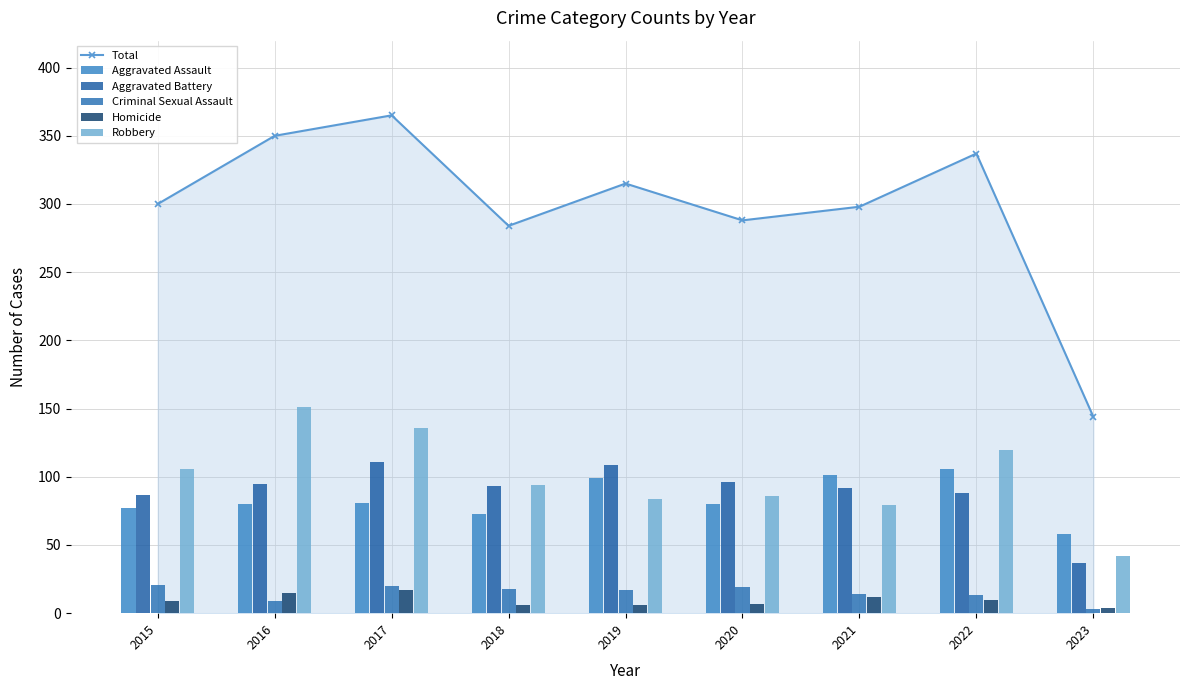

Between 2019 and 2020, which series saw the biggest shift?

Total